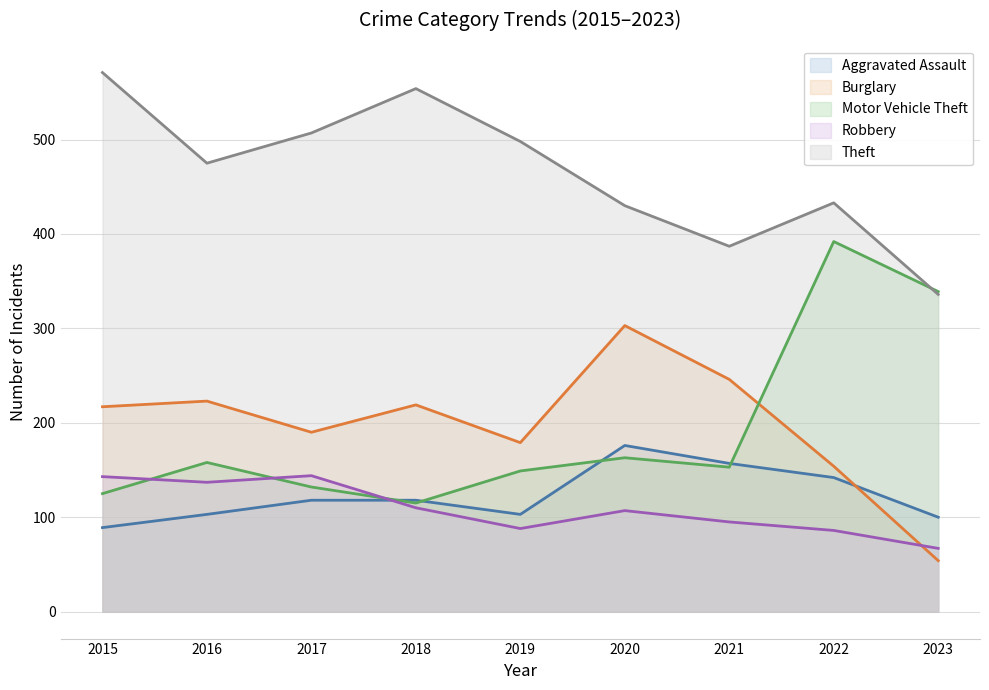

What is the spread (max minus min) of values at 2023?

285